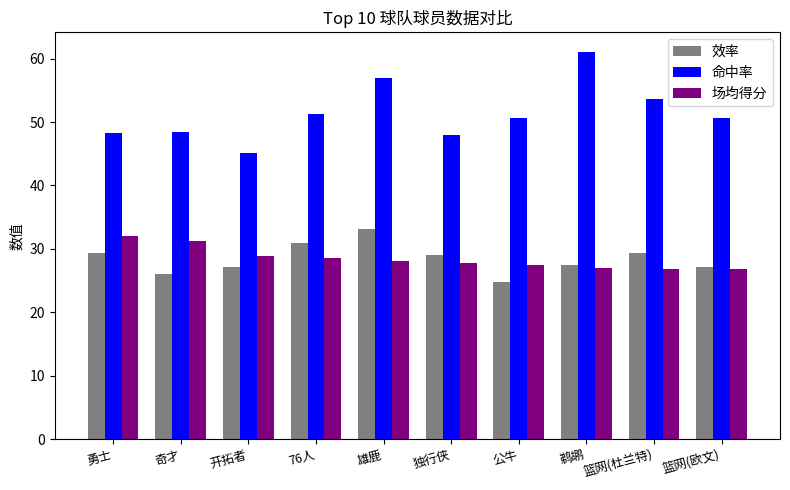

What is the approximate value of 场均得分 at 公牛?

27.4